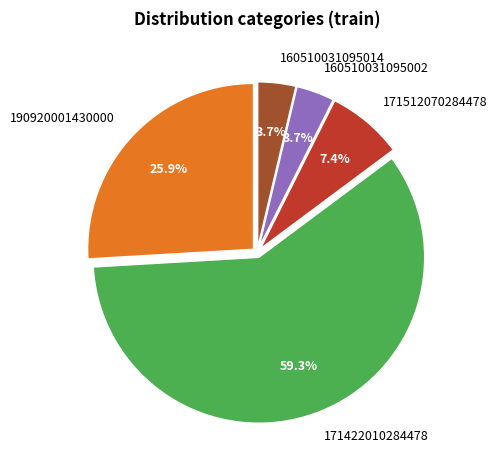

How much of the chart is everything except 171512070284478?

92.6%